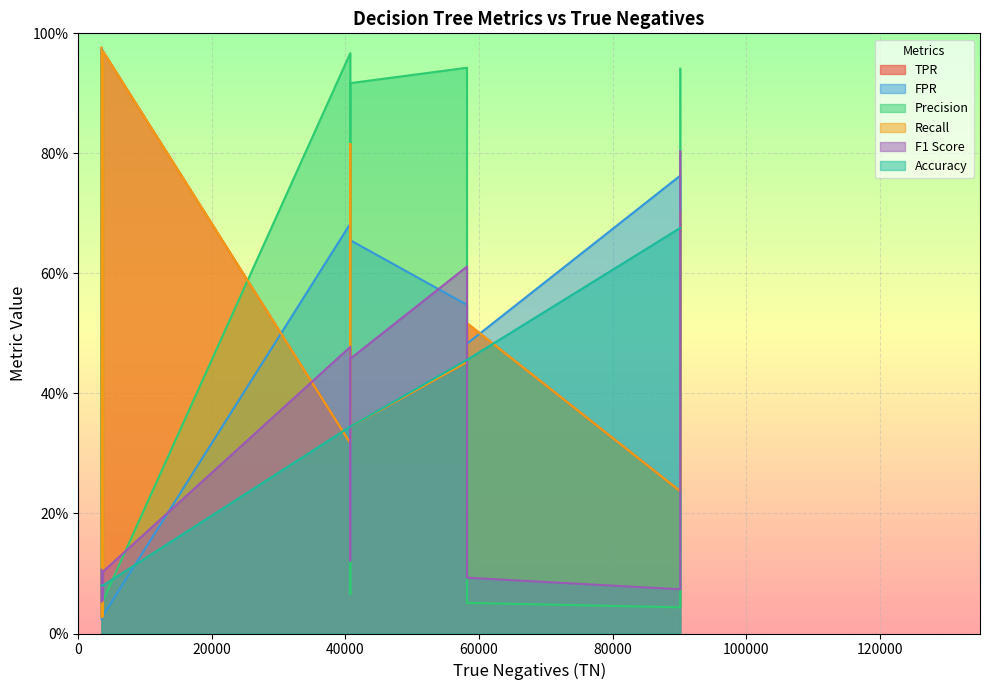

Which series ends up on top after the final intersection of F1 Score and Precision?

Precision